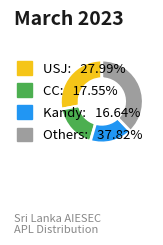

How many segments does this pie chart have?

4